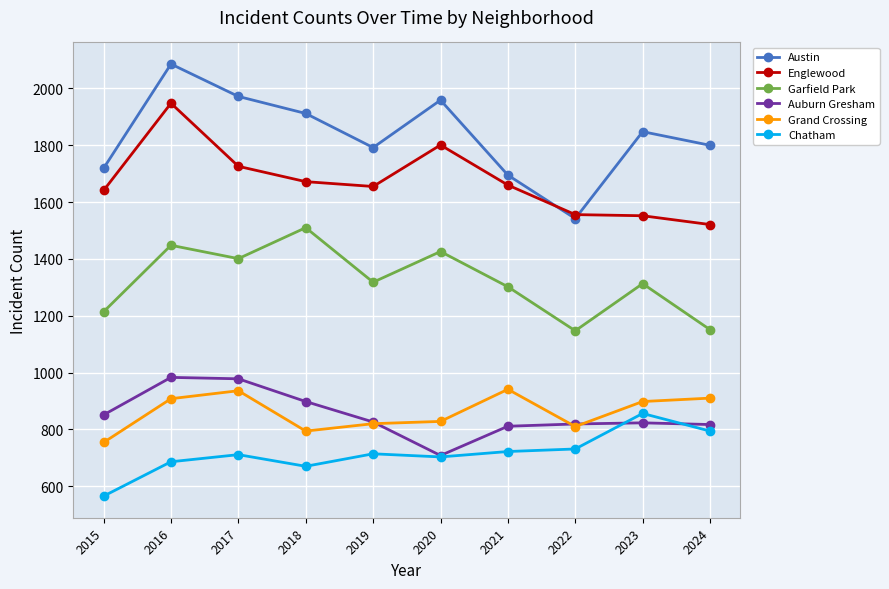

What is the maximum value for Garfield Park?

1510